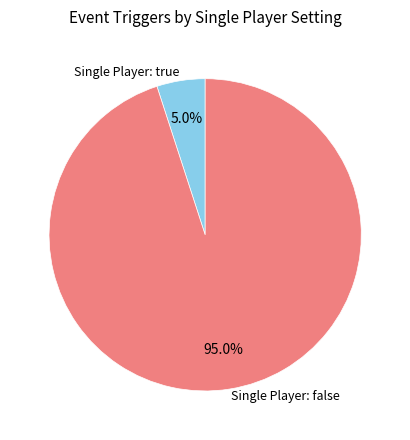

Between Single Player: true and Single Player: false, which is larger?

Single Player: false